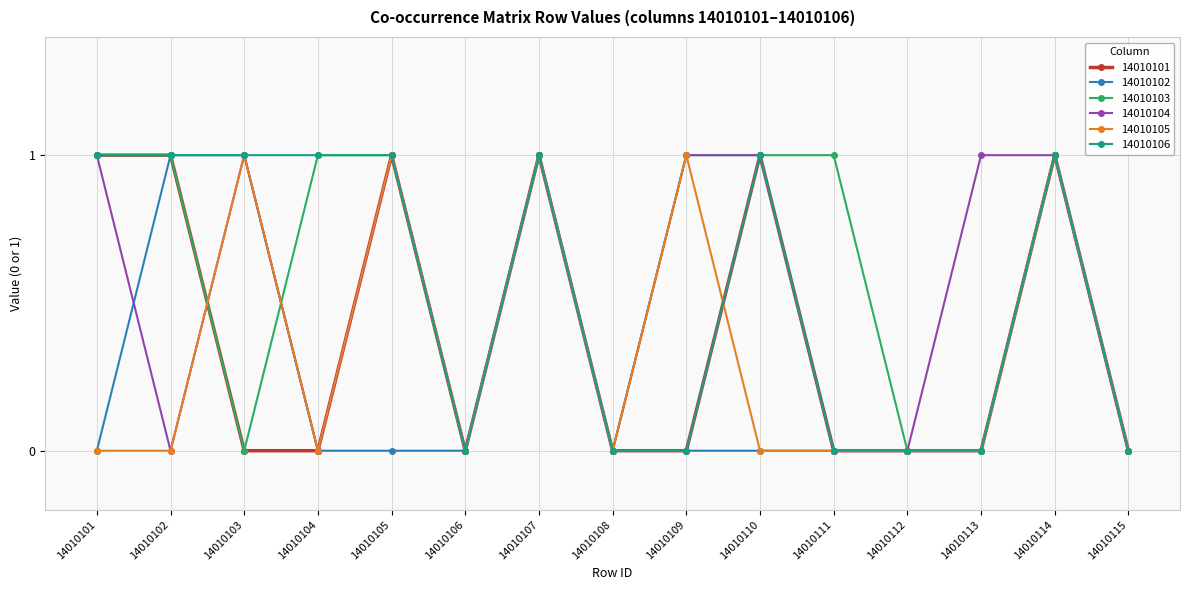

What is the difference between the second highest and second lowest values in the 14010105 series?

1